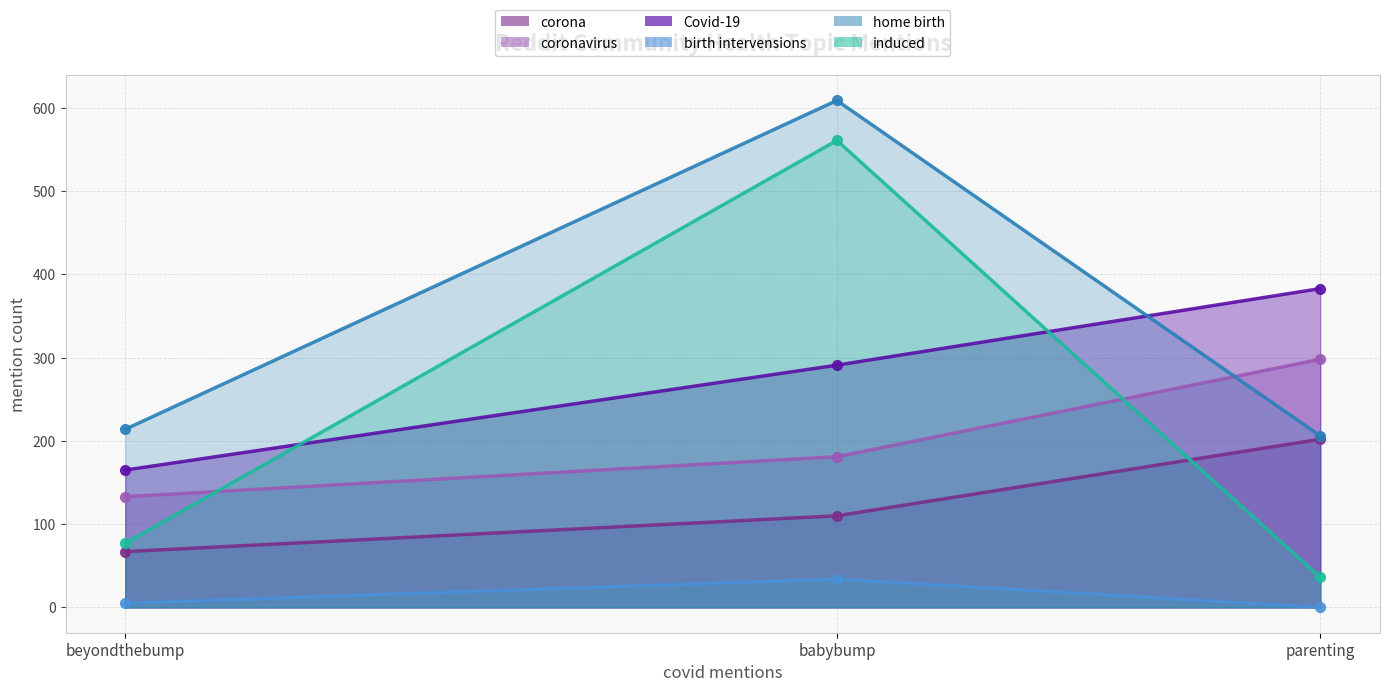

What is the total value across all series at beyondthebump?

661